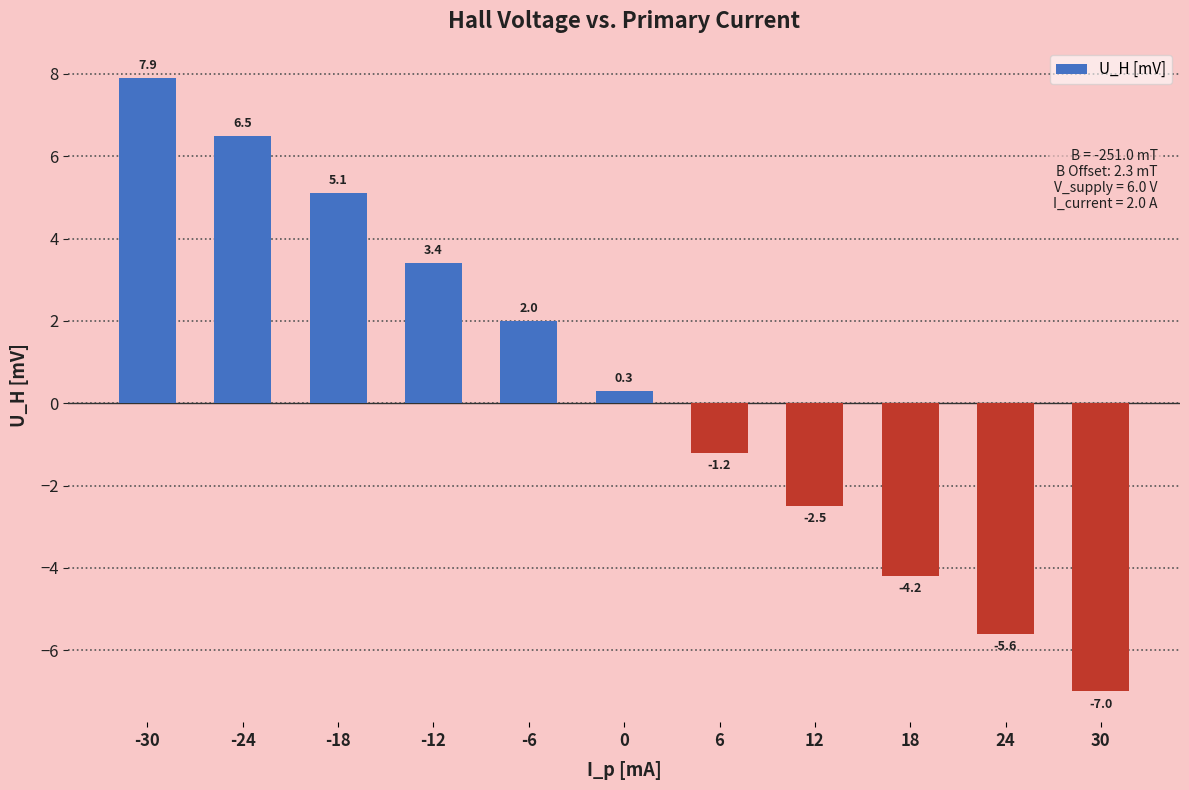

What is the ratio of the value at -12 to the value at -24?

0.5